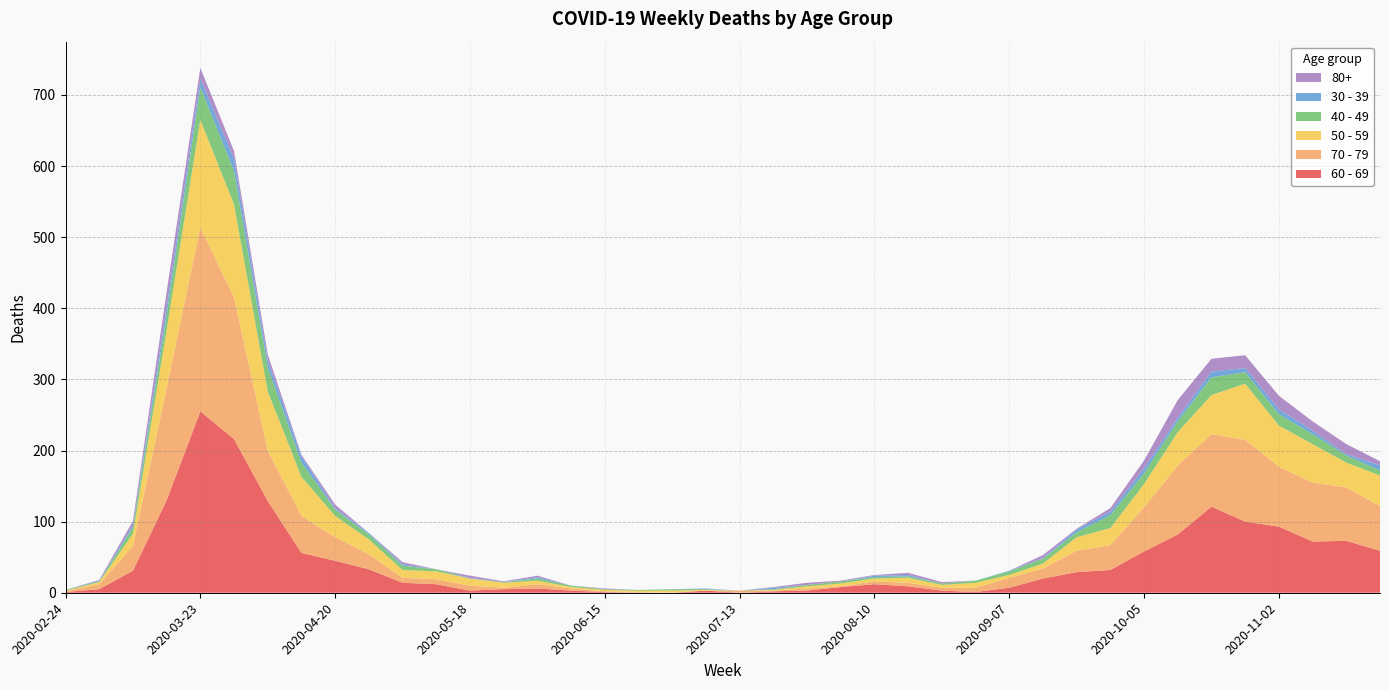

Reading left to right, transcribe all the data shown in this chart.

60 - 69: 1	5	31	130	255	216	129	56	45	33	14	12	3	5	6	3	1	0	0	3	0	2	3	8	12	9	3	1	7	20	29	32	58	82	121	100	93	72	73	59
70 - 79: 1	7	35	158	259	199	71	52	33	21	7	7	7	2	6	3	1	1	0	0	3	1	3	1	4	5	4	6	14	14	30	35	62	97	102	115	84	83	75	63
50 - 59: 1	3	17	81	151	131	83	55	30	21	11	11	10	7	5	2	2	2	3	1	0	1	3	4	4	7	4	7	4	7	19	24	33	47	55	79	58	54	35	43
40 - 49: 1	1	9	21	46	47	34	20	9	7	6	3	0	1	3	2	1	1	2	1	0	1	2	3	2	2	2	3	5	7	7	18	15	15	25	16	16	14	10	7
30 - 39: 0	1	3	12	12	17	10	9	2	2	2	0	1	0	2	0	0	0	0	1	0	2	0	0	2	2	0	0	1	1	4	5	7	5	8	6	7	5	2	7
80+: 0	1	6	21	15	11	8	2	5	0	3	0	3	1	2	0	1	0	0	0	0	1	3	1	1	3	2	0	0	4	1	5	11	25	18	18	19	13	14	6